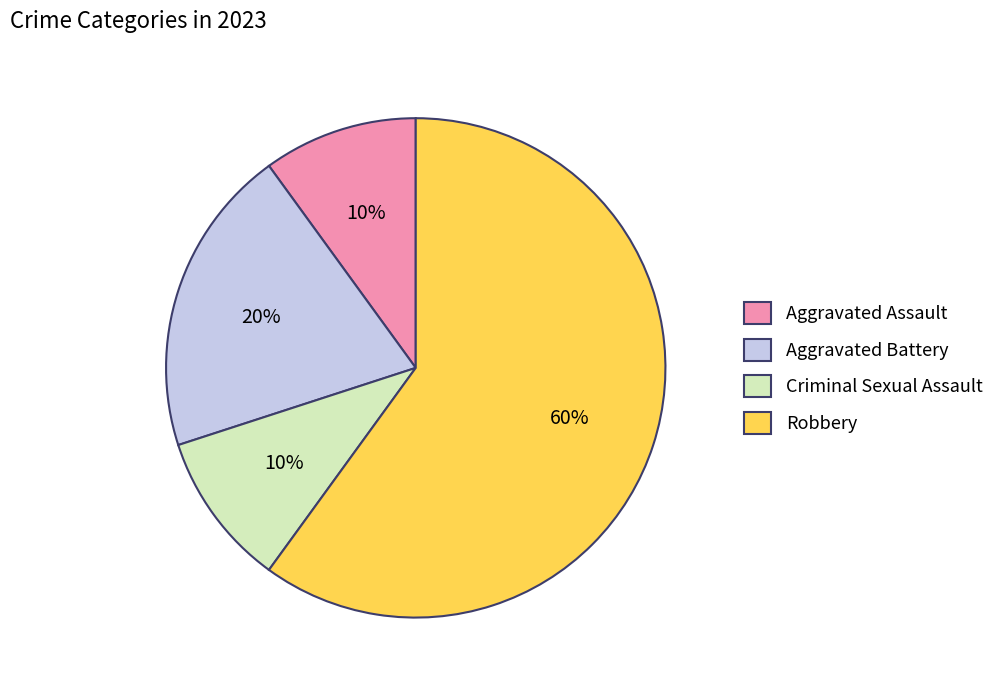

Is there any slice that represents more than half of the pie?

Yes